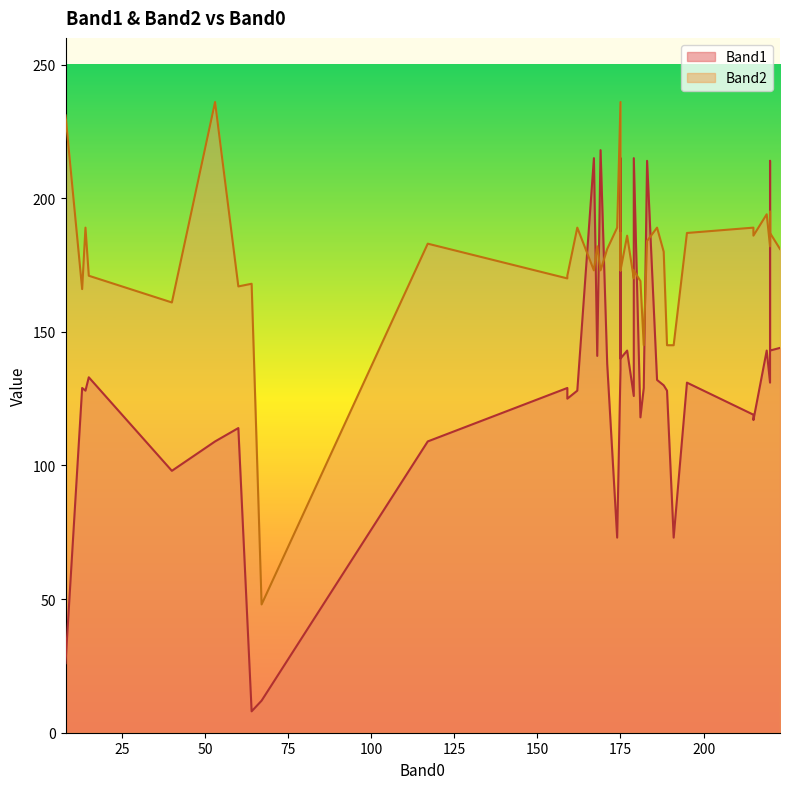

How many lines are shown in the chart?

2